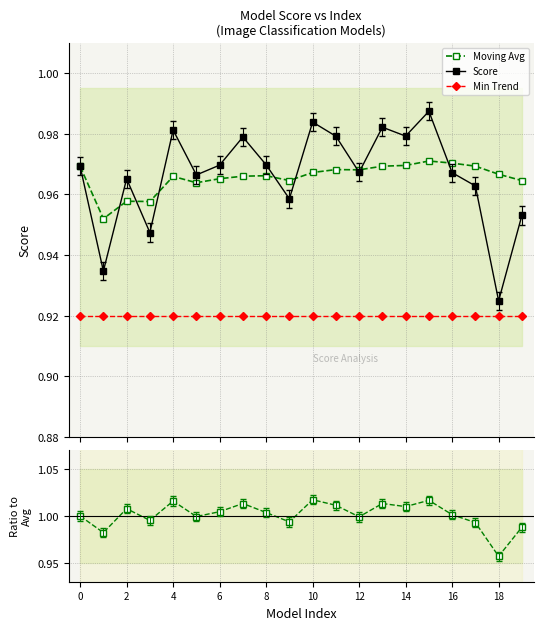

True or false: Score has more than 0 points higher than both neighbors.

True